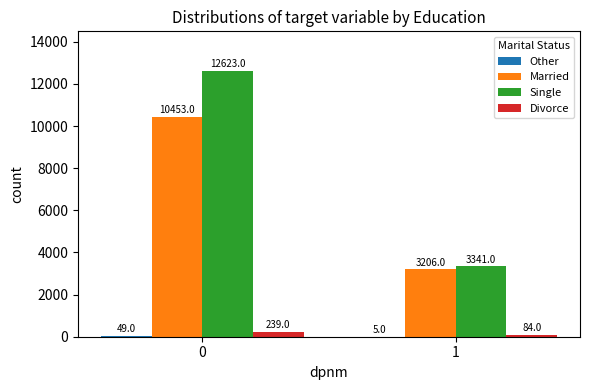

Where is Married nearest to the value 6829?

1